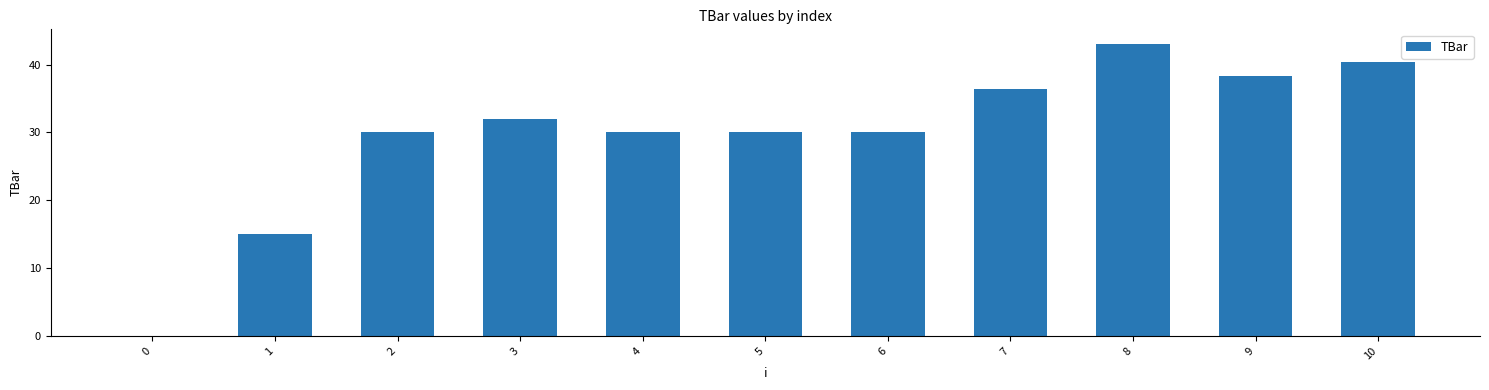

Read the value at 1.

15.0